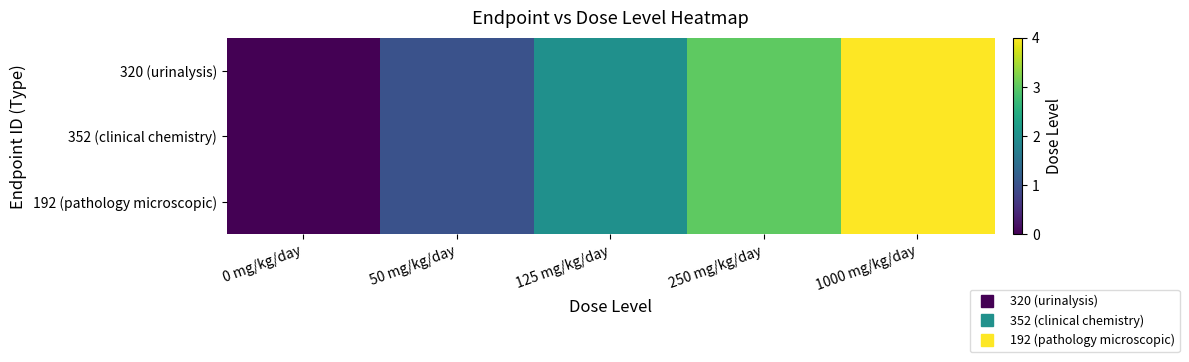

Between 125 mg/kg/day and 1000 mg/kg/day, which is larger?

1000 mg/kg/day